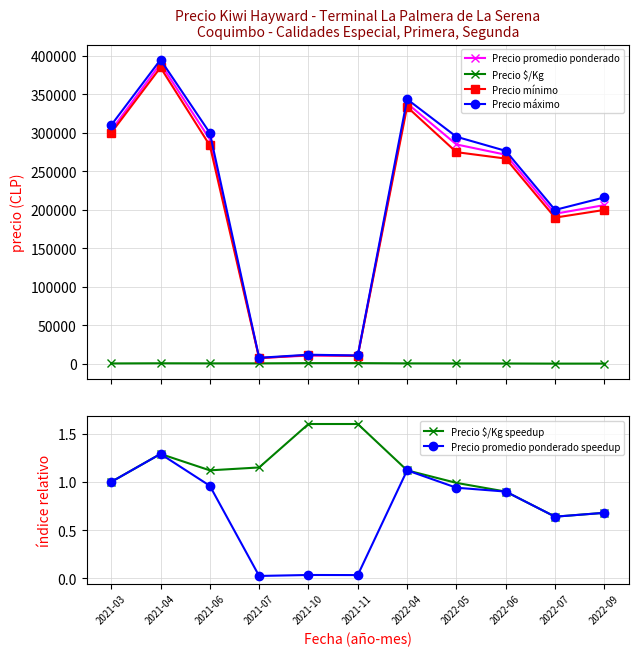

What is the approximate value of Precio máximo at 2021-06?

300000.0